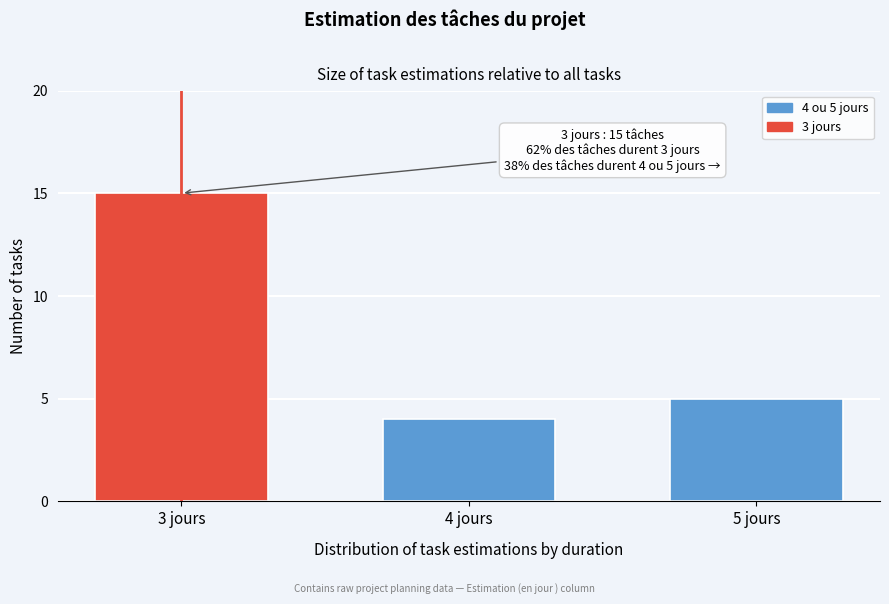

Reading left to right, what are all the values shown in this chart?

3 jours=15	4 jours=4	5 jours=5